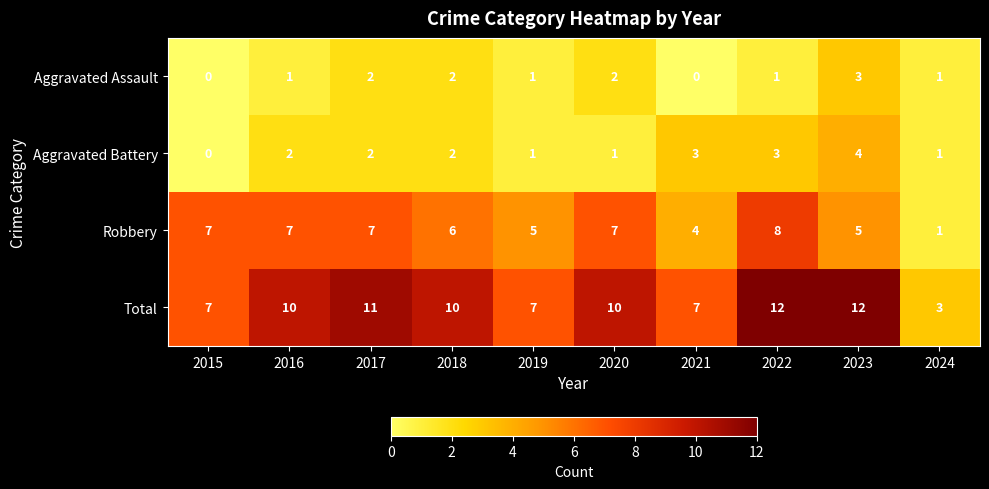

At how many categories does at least one series exceed 9?

6